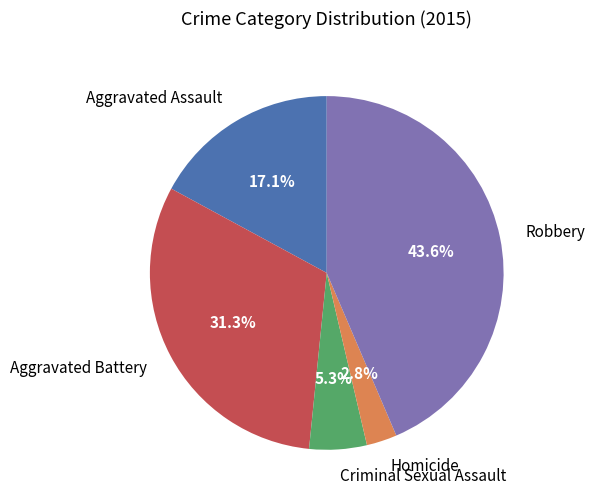

How many segments does this pie chart have?

5